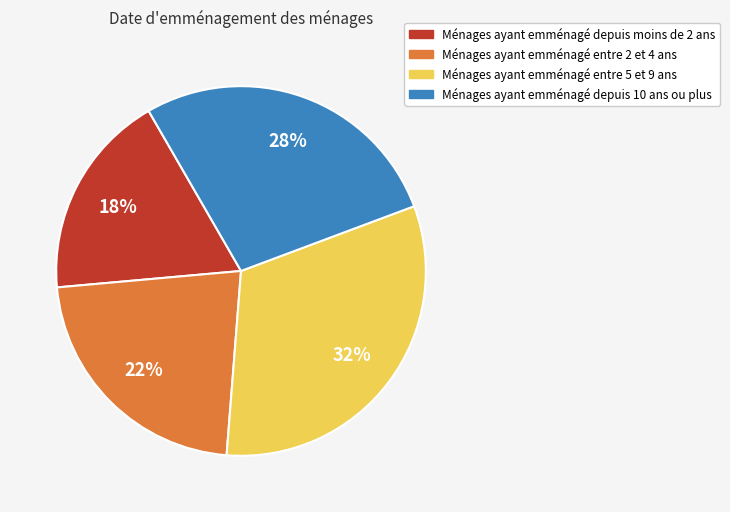

How many segments does this pie chart have?

4